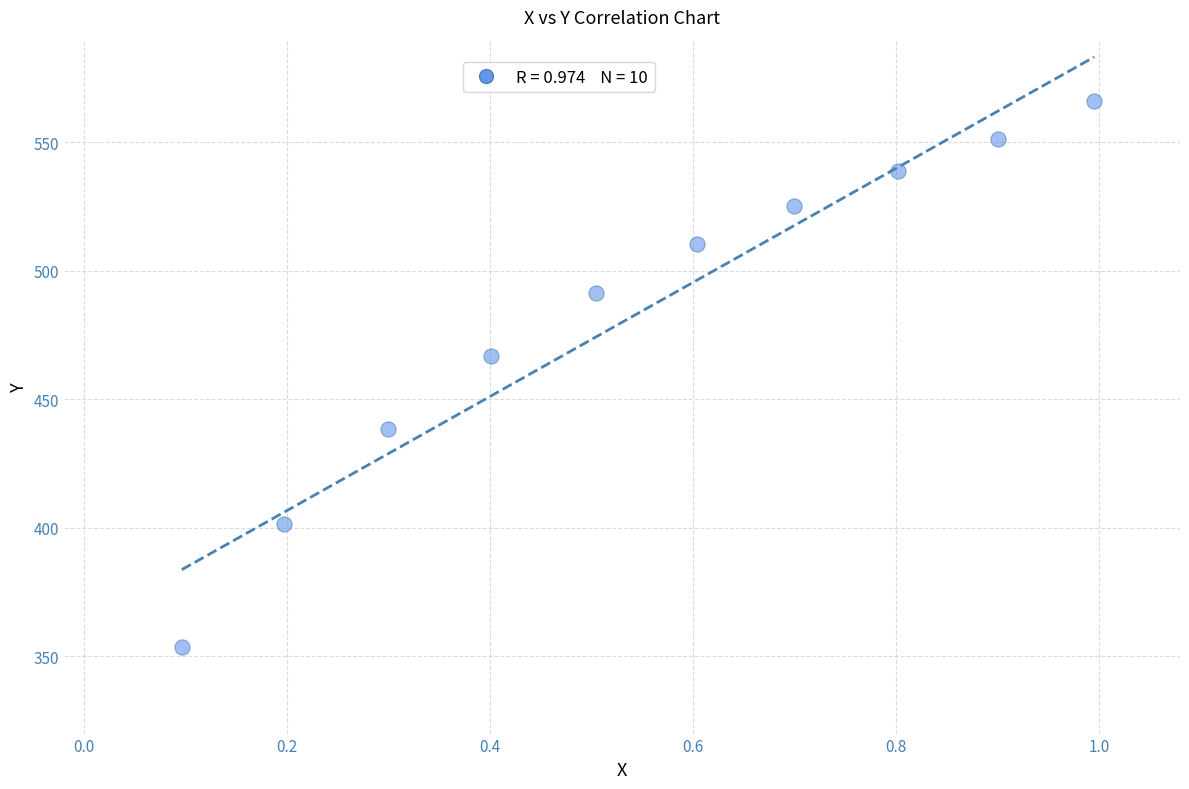

What is the range of X values (max minus min)?

0.9